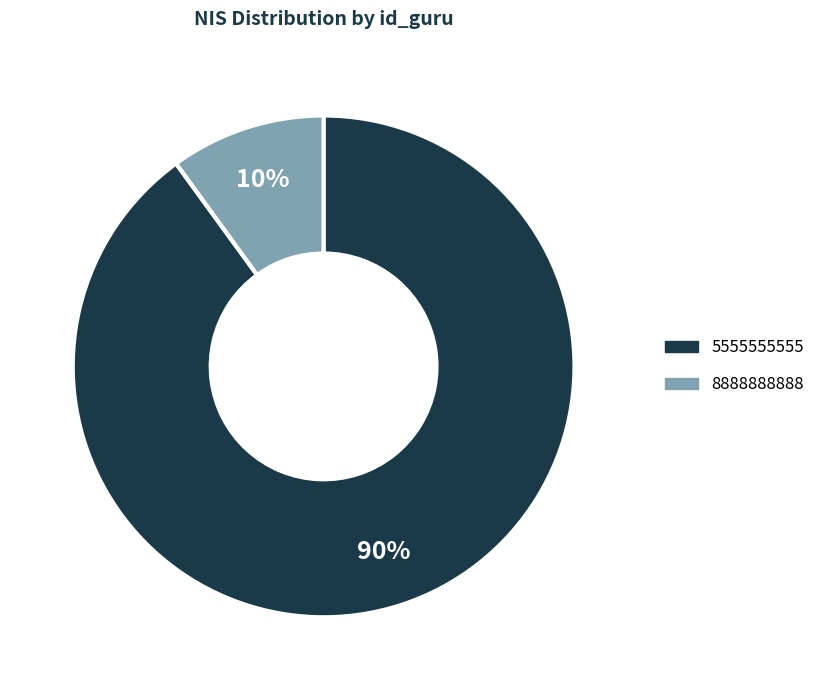

Do 8888888888 and 5555555555 together represent more than half of the pie?

Yes